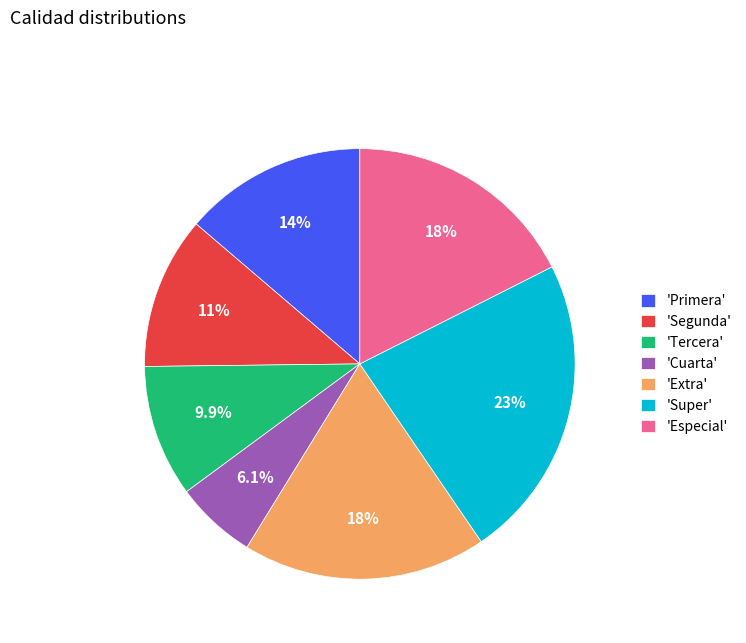

Do 'Segunda' and 'Tercera' together represent more than half of the pie?

No